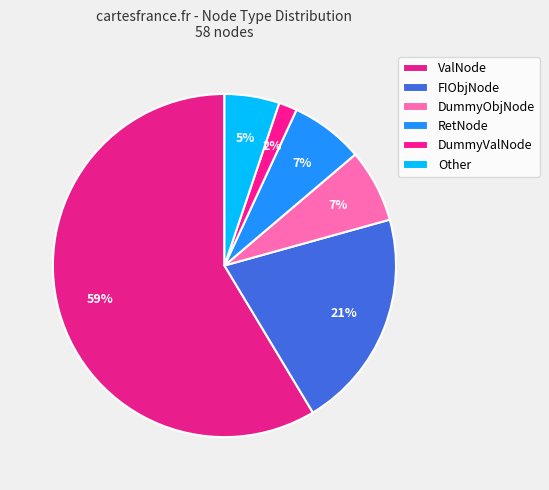

Which category has the biggest portion of the pie?

ValNode